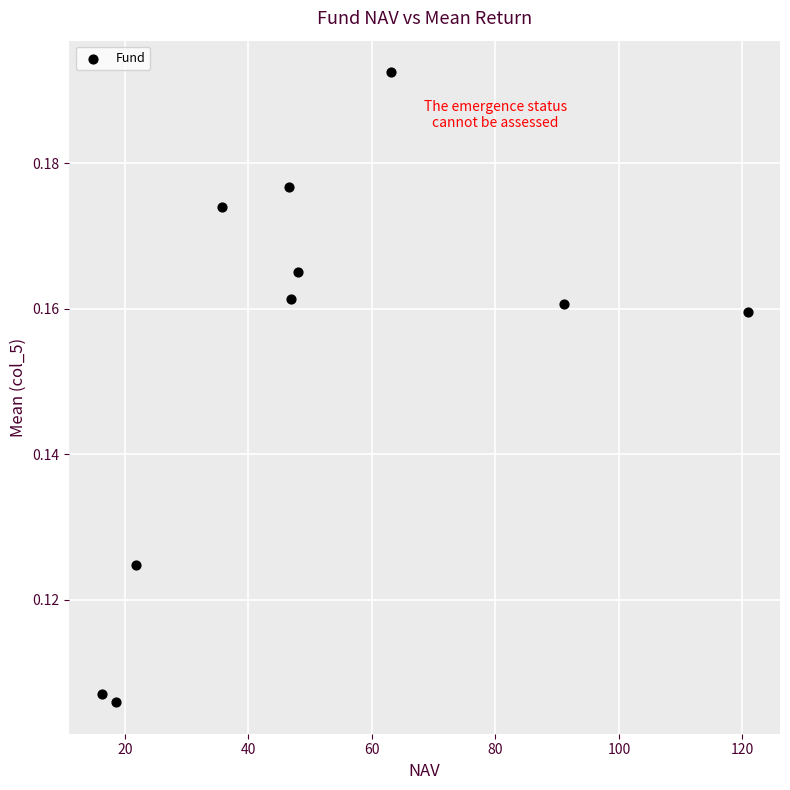

What is the range of X values (max minus min)?

104.6